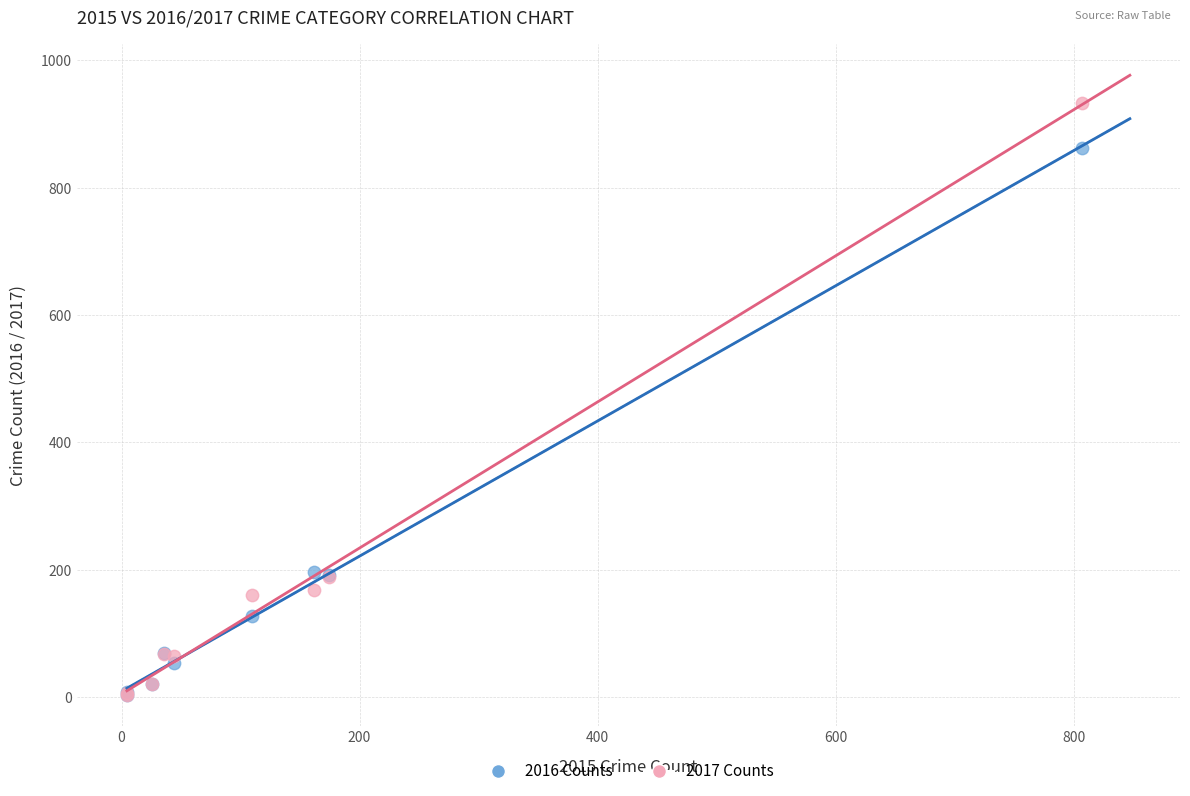

What are all the series names shown in the legend?

2016 Counts, 2017 Counts